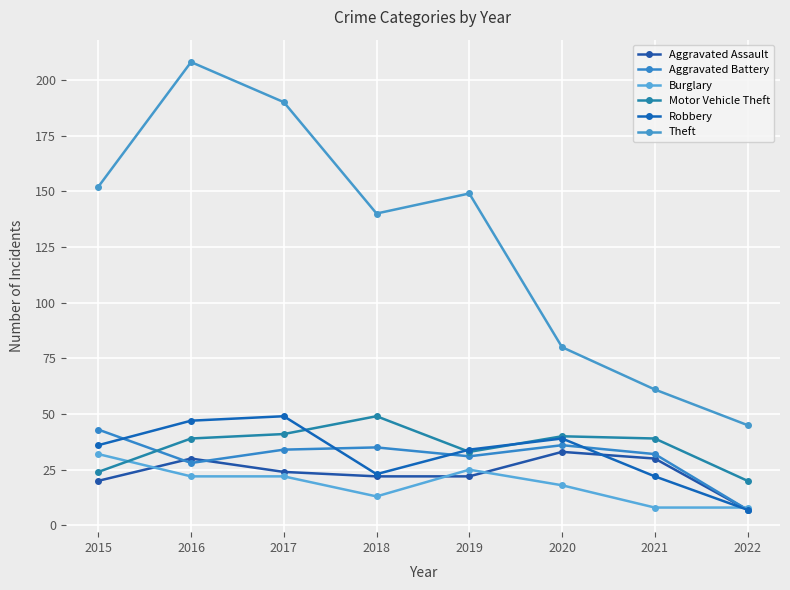

Which category has the lowest value in the Theft series?

2022